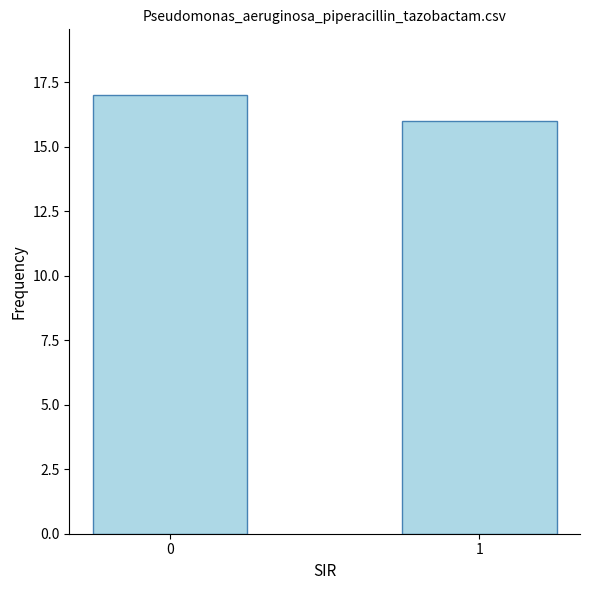

Are the bars grouped side by side (vs. stacked)?

No